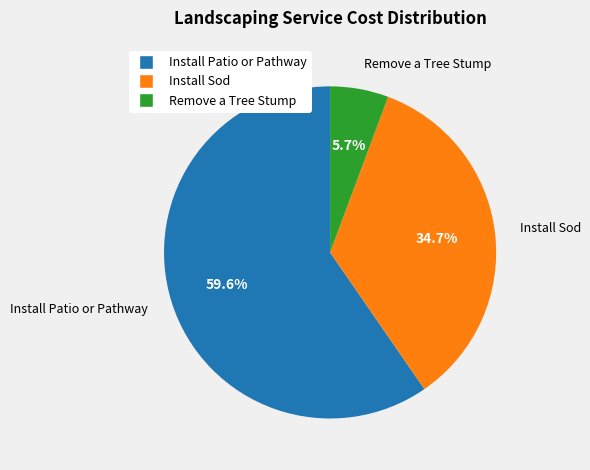

What percentage is the Remove a Tree Stump slice, to the nearest percent?

6%